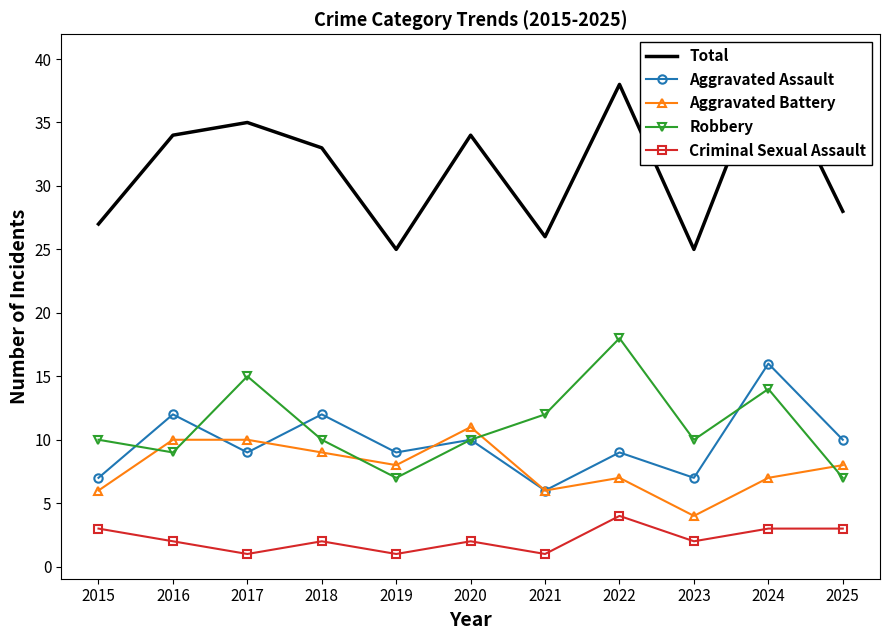

List the labels in order of Robbery value, largest first.

2022, 2017, 2024, 2021, 2015, 2018, 2020, 2023, 2016, 2019, 2025